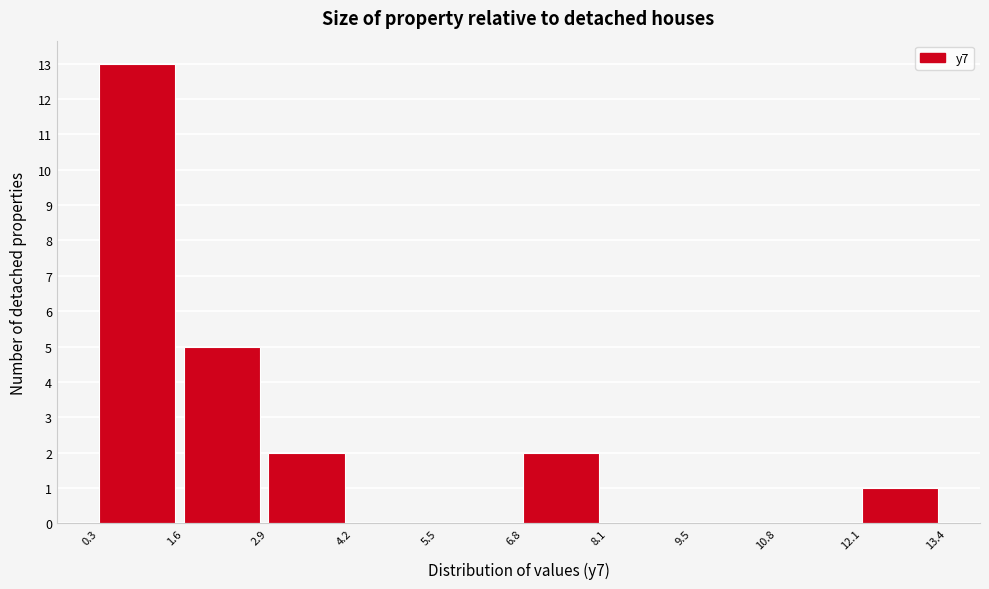

Which range on the x-axis has the tallest bar?

0.3 to 1.6